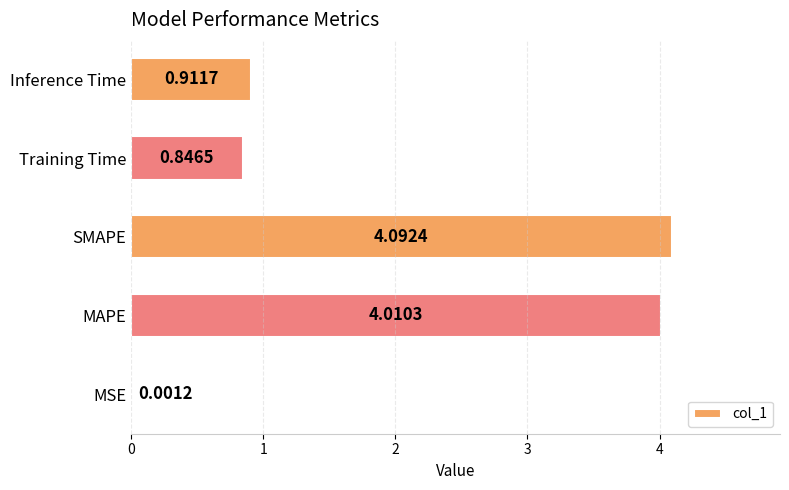

At which label is the value closest to 2?

Inference Time